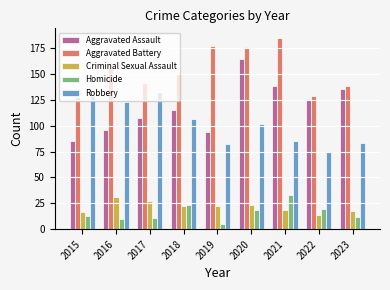

At which label does Aggravated Assault reach its peak?

2020